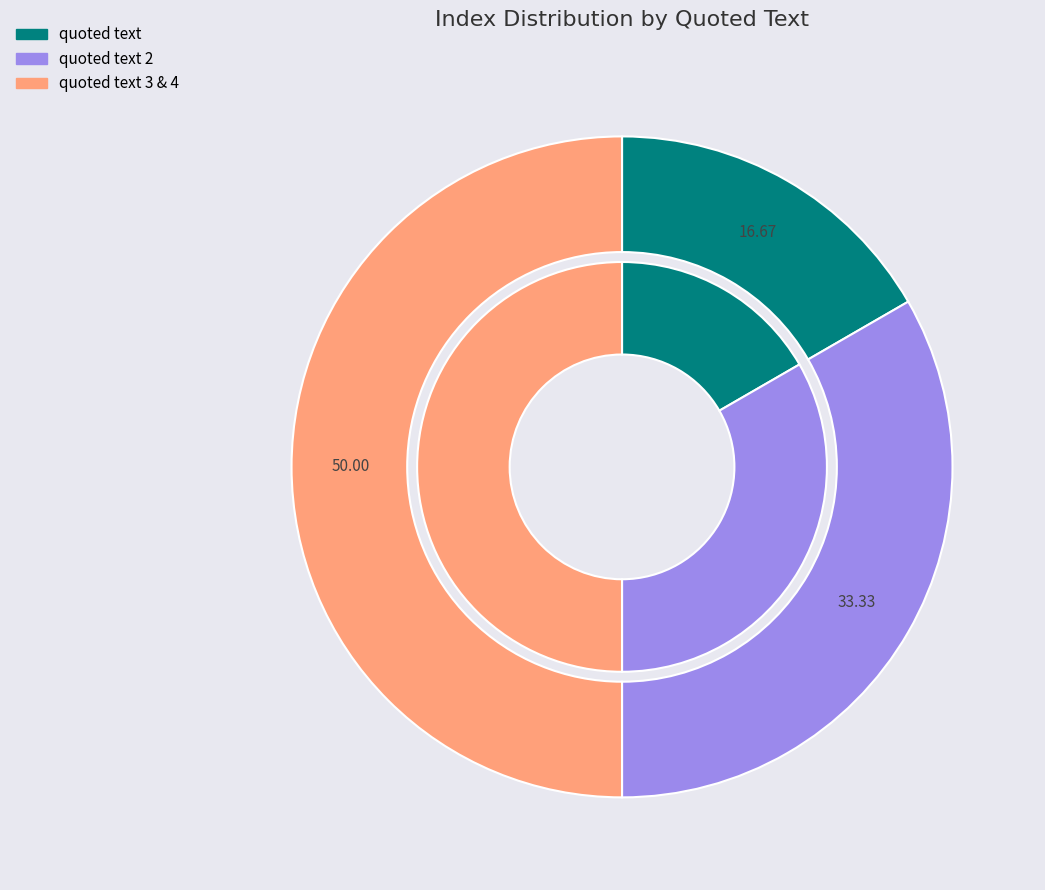

How many slices are in this pie chart?

3